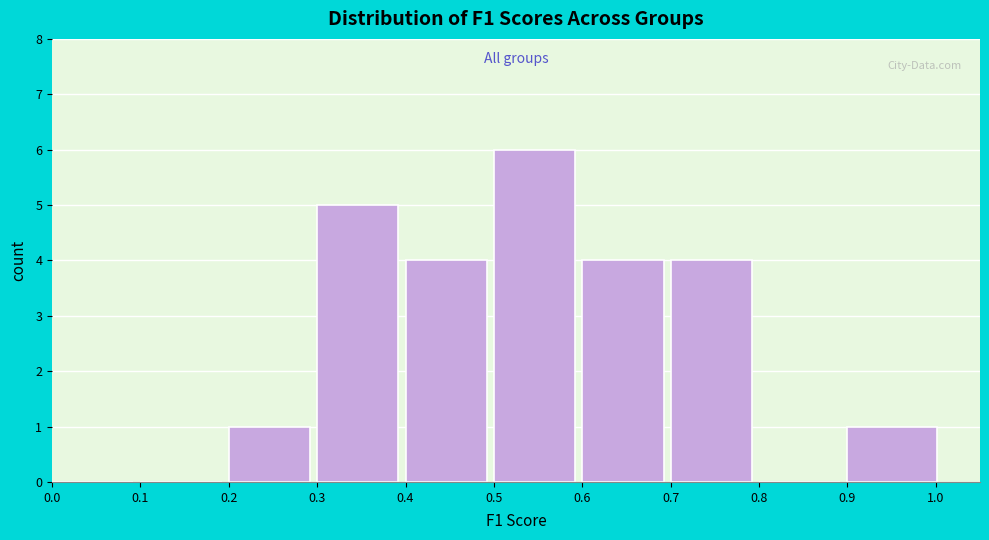

Reading left to right, transcribe this chart: for each bar, give the range it covers on the x-axis and its height. The values are not printed on the chart, so give them approximately, as read against the axis.

0.00 to 0.10: 0
0.10 to 0.20: 0
0.20 to 0.30: 1
0.30 to 0.40: 5
0.40 to 0.50: 4
0.50 to 0.60: 6
0.60 to 0.70: 4
0.70 to 0.80: 4
0.80 to 0.90: 0
0.90 to 1.01: 1